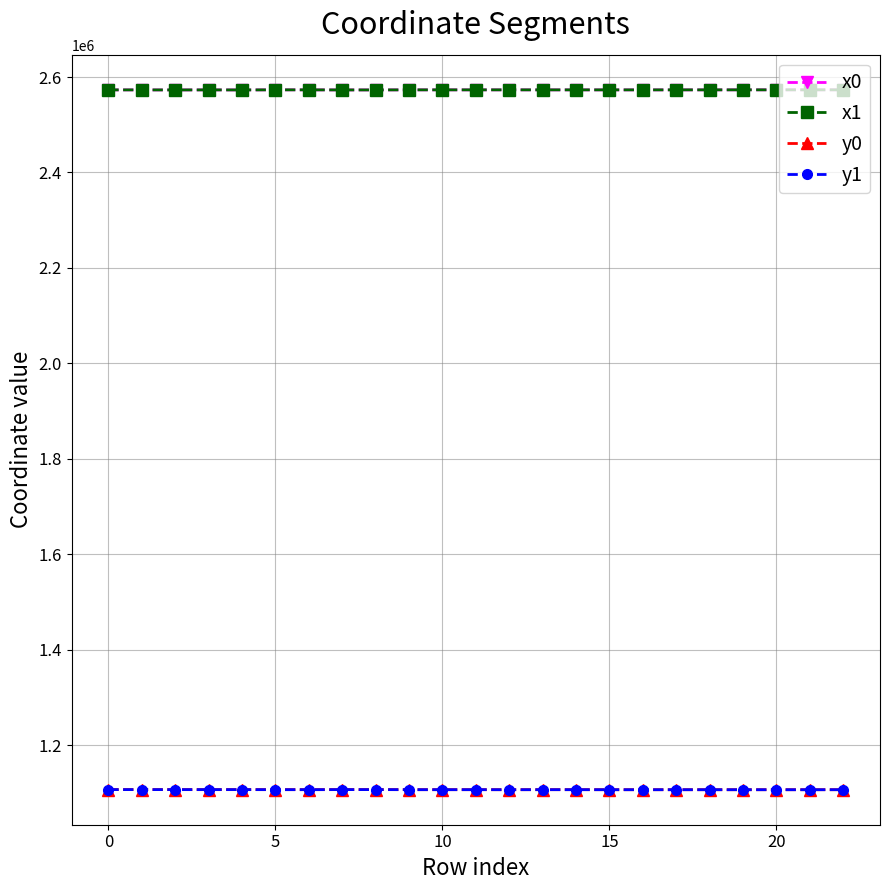

True or false: x0 and y0 cross at least once.

False